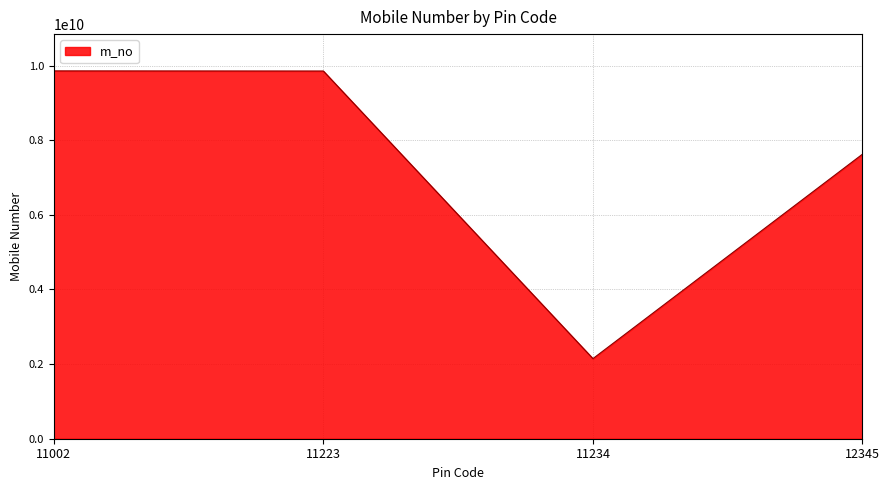

The value at 11002 is 2889098683. True or false?

False